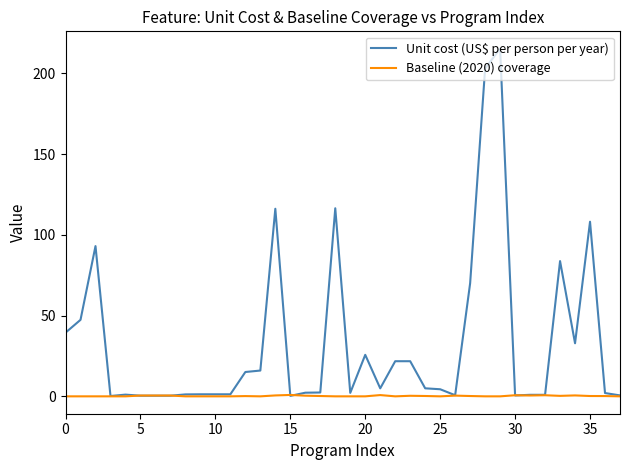

Which series has the largest total across all categories?

Unit cost (US$ per person per year)